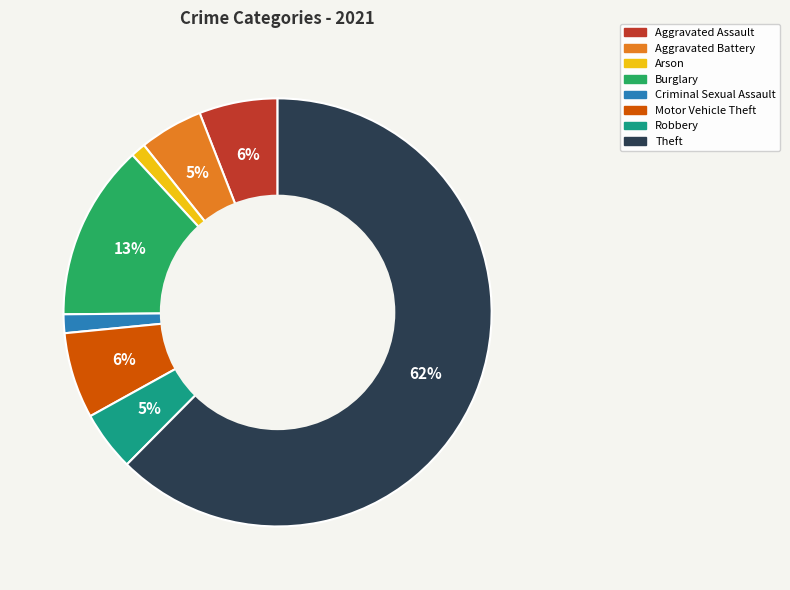

What percentage is the Arson slice, to the nearest percent?

1%